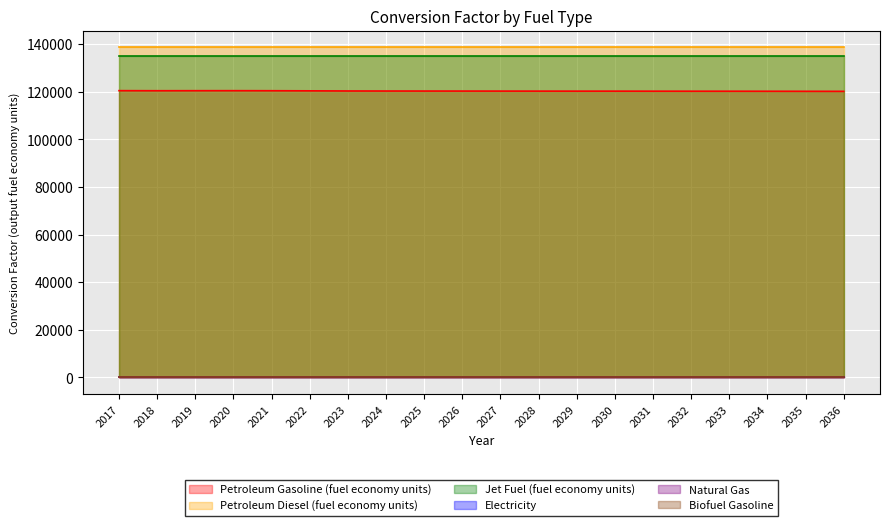

True or false: Jet Fuel (fuel economy units) and Natural Gas cross at least once.

False